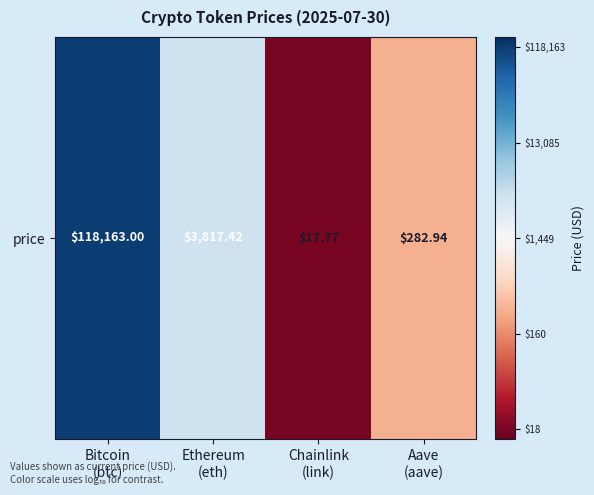

List the labels in order of value, largest first.

Bitcoin
(btc), Ethereum
(eth), Aave
(aave), Chainlink
(link)